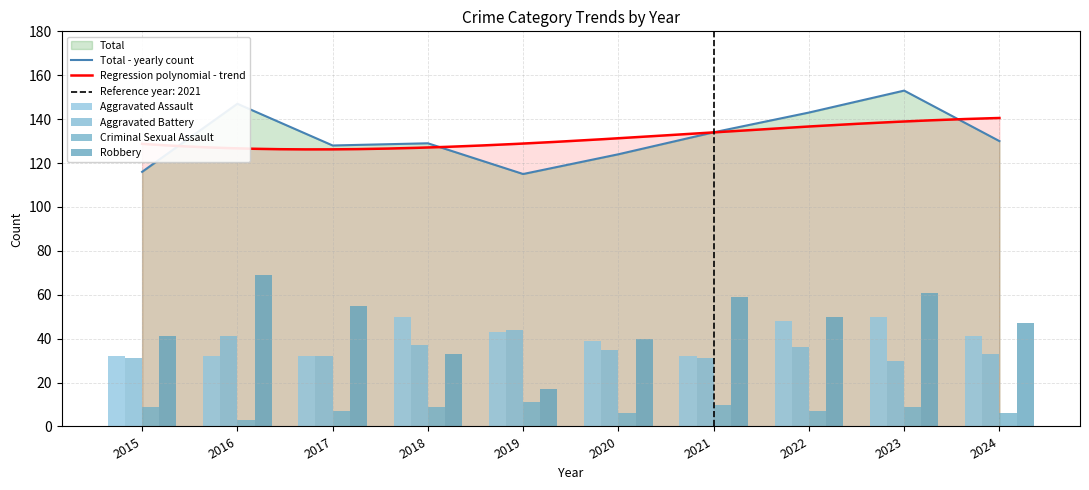

What are all the series names shown in the legend?

Aggravated Assault, Aggravated Battery, Criminal Sexual Assault, Robbery, Total